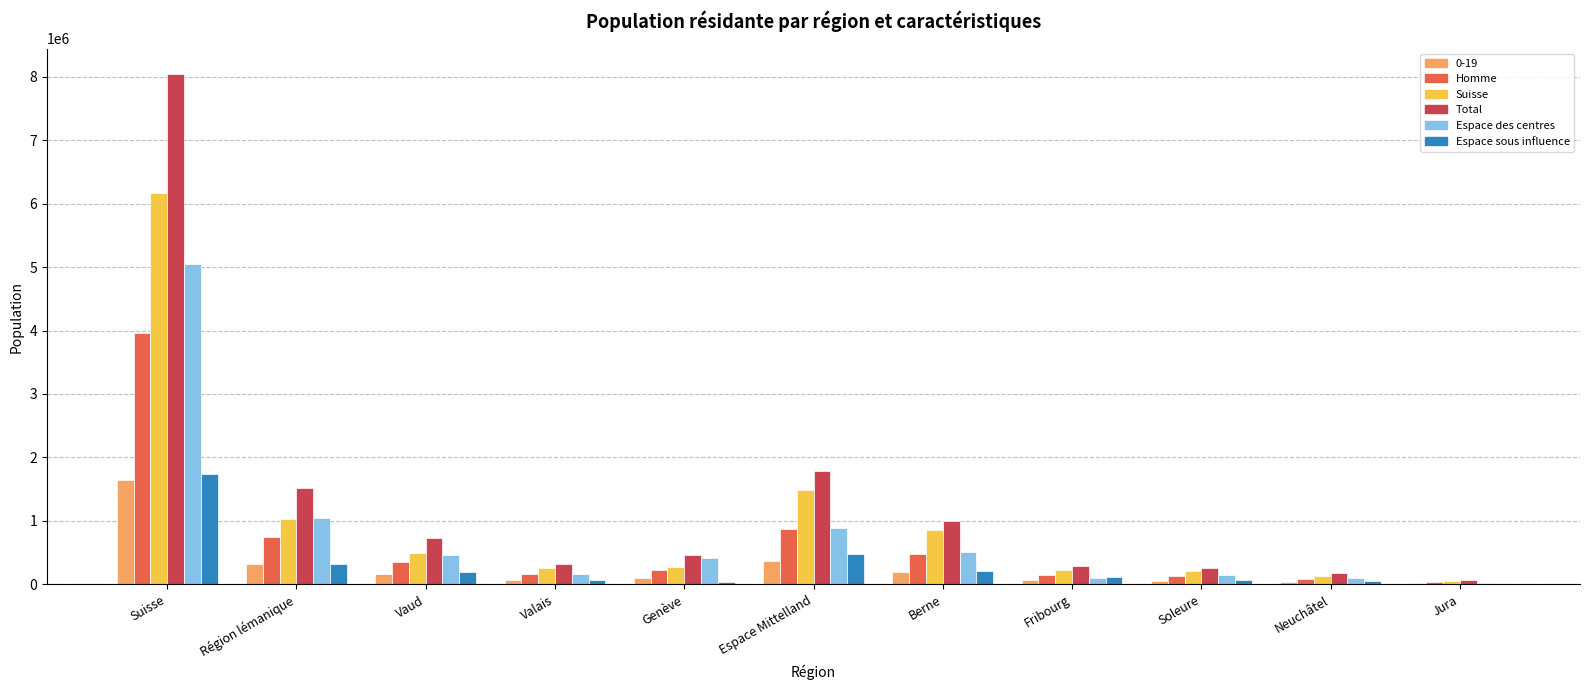

Which series changed the most between Région lémanique and Genève?

Total